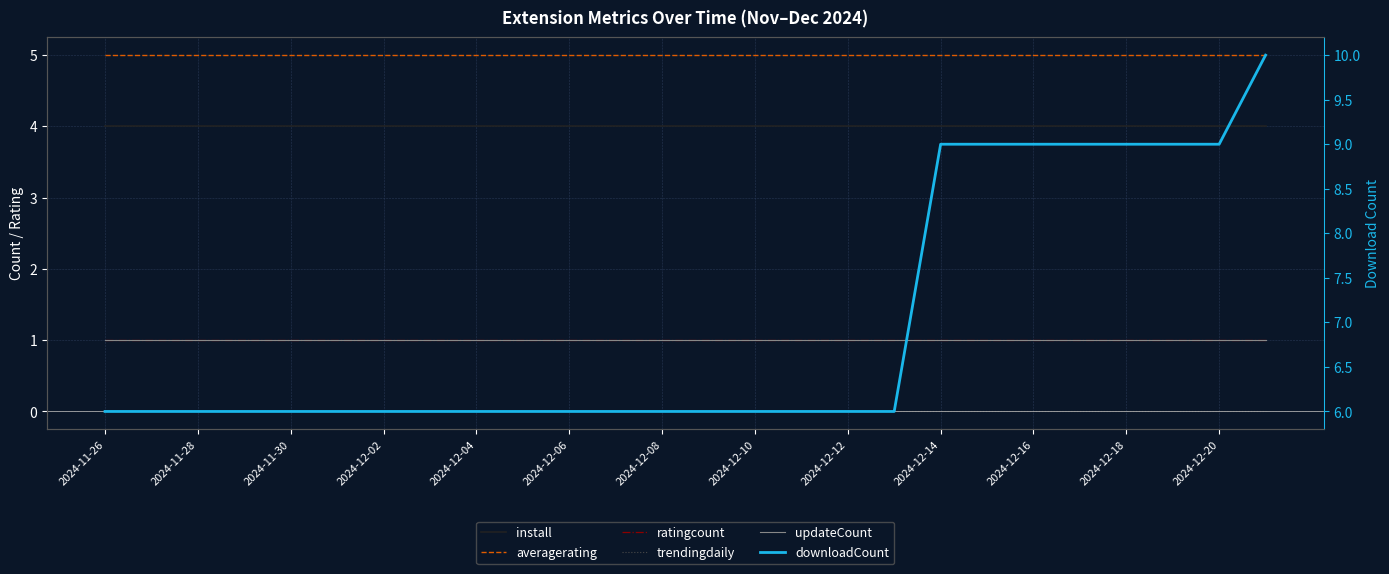

Is it true that downloadCount equals 9 at 2024-12-16?

True